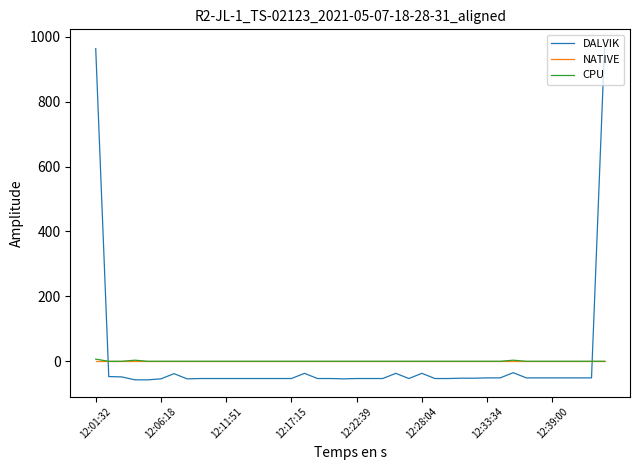

Is this an area chart (filled region under the line)?

No